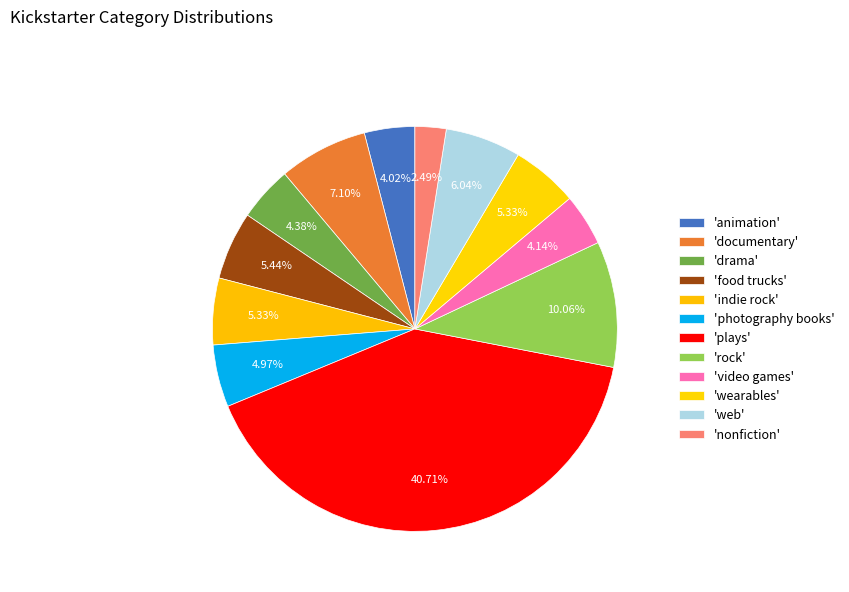

Which category has the biggest portion of the pie?

plays